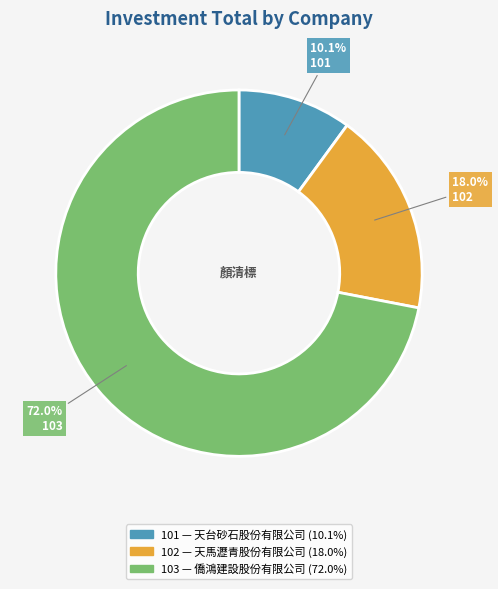

How many slices are in this pie chart?

3